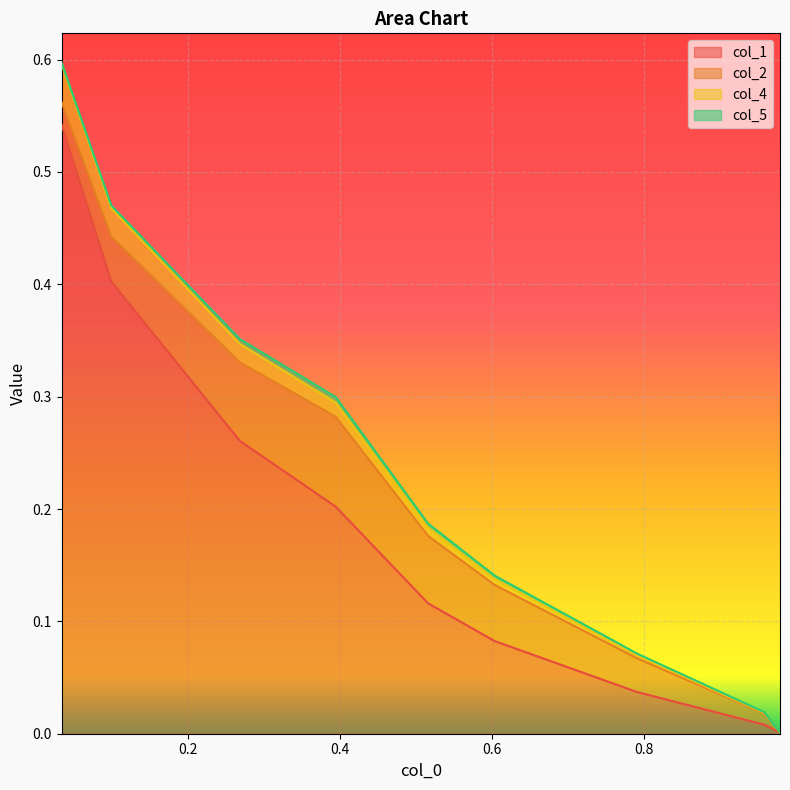

Does the chart display data point markers on the line(s)?

No